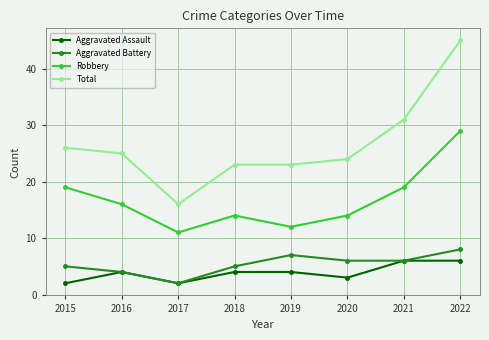

Count the number of data series in this chart.

4